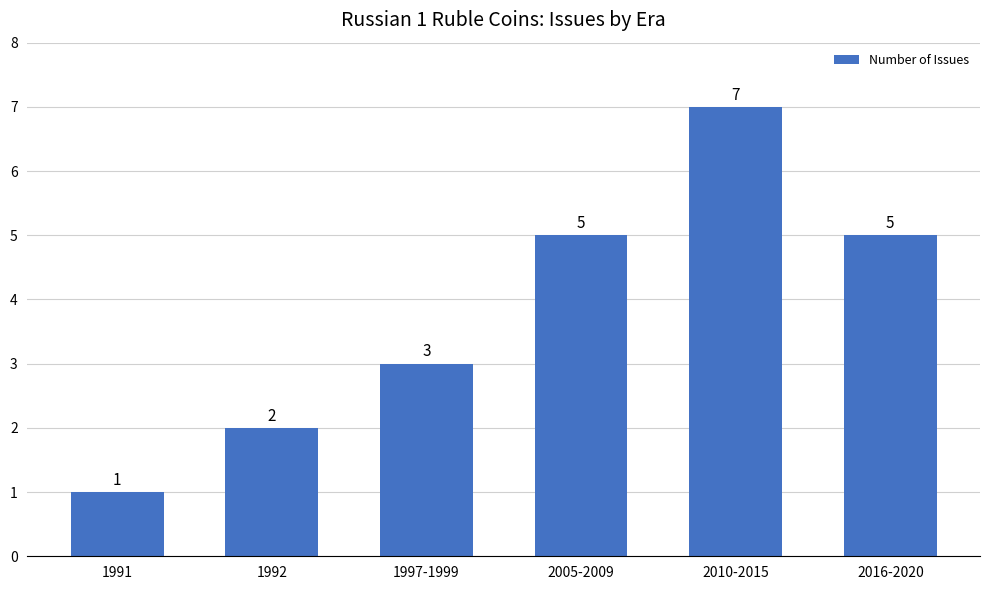

What is the difference between the values at 1991 and 2010-2015?

6